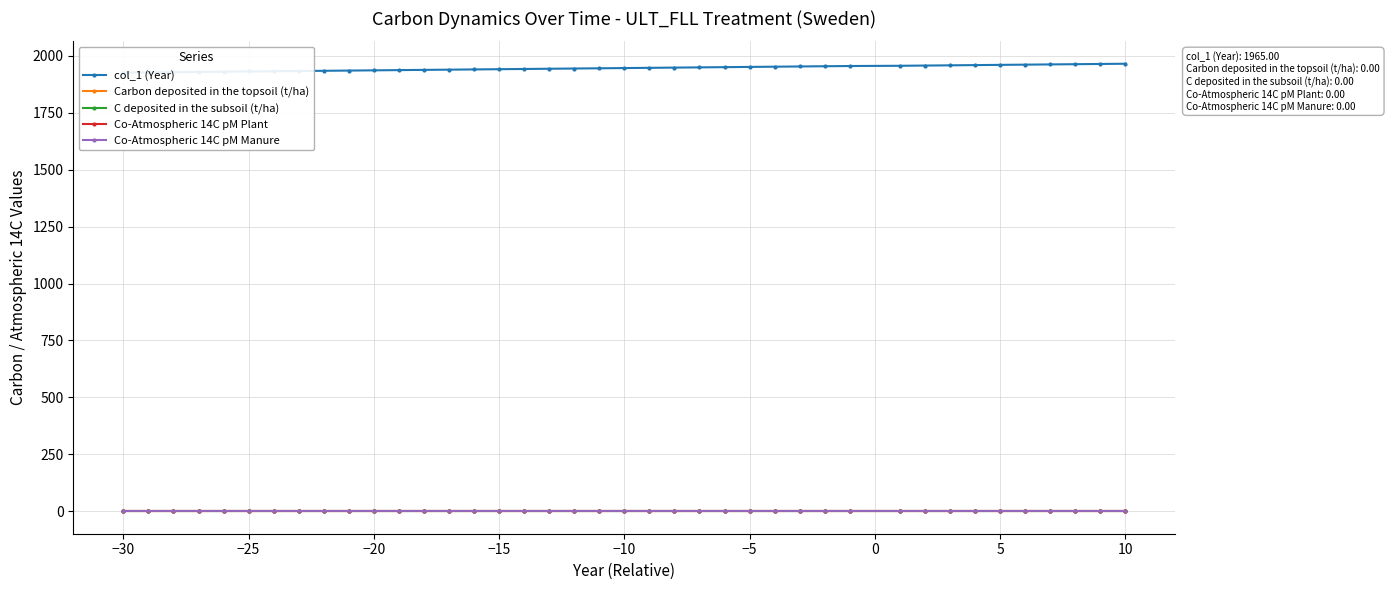

What is the average value of the col_1 (Year) series?

1946